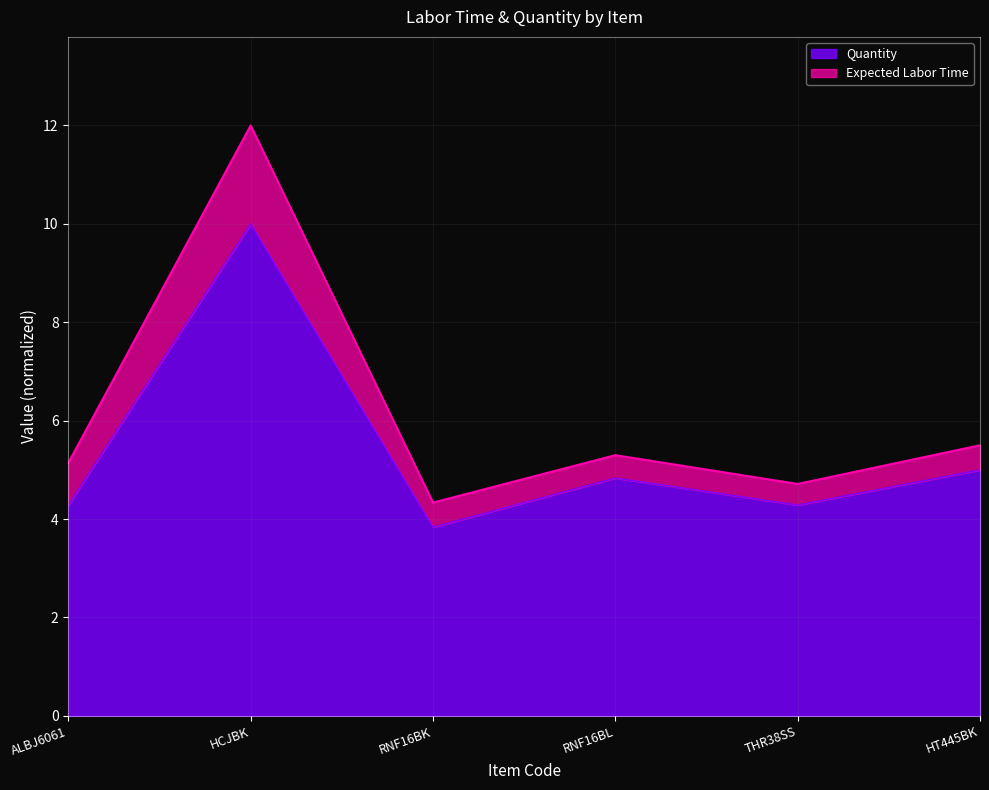

What is the sum of the values at ALBJ6061 and RNF16BK?

8.1